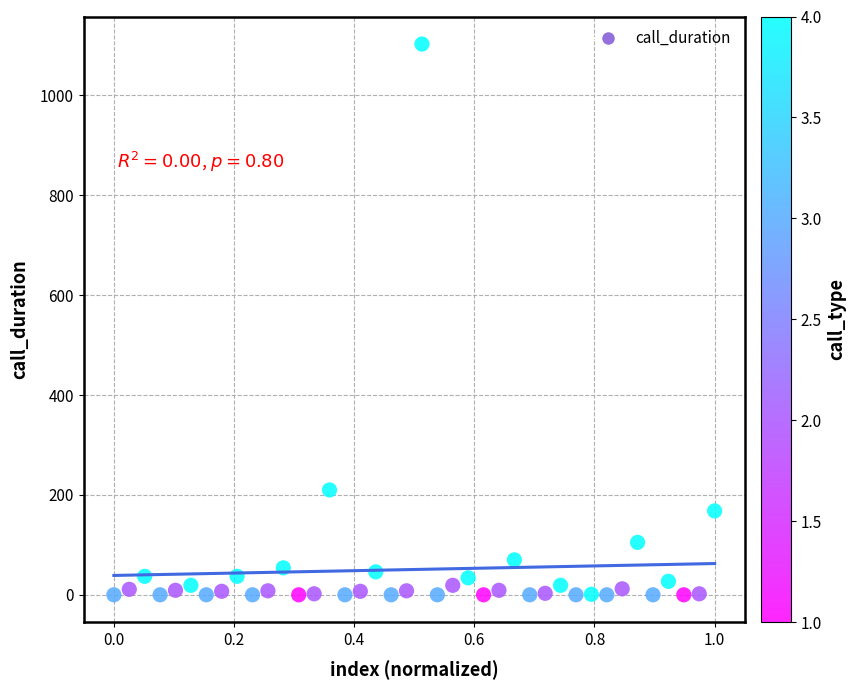

What Y value in the scatter plot is closest to 551?

210